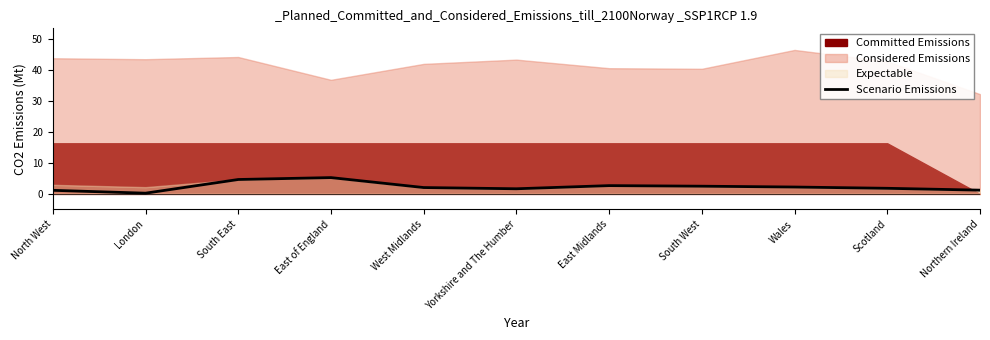

Reading left to right, extract all data points from this chart.

1.2	0.2	4.7	5.3	2.1	1.7	2.7	2.5	2.2	1.8	1.2